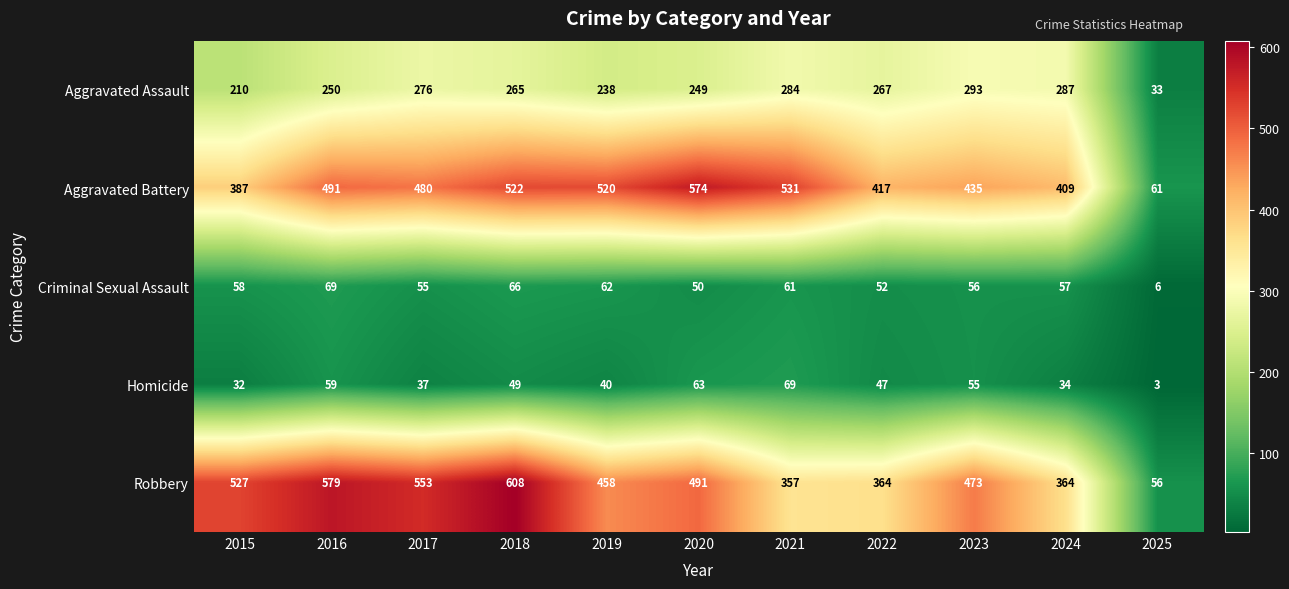

Between 2015 and 2016, which series saw the biggest shift?

Aggravated Battery